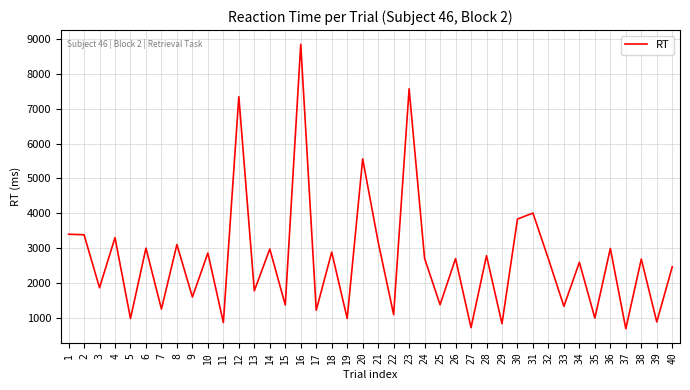

Which category has the highest value across all series?

16